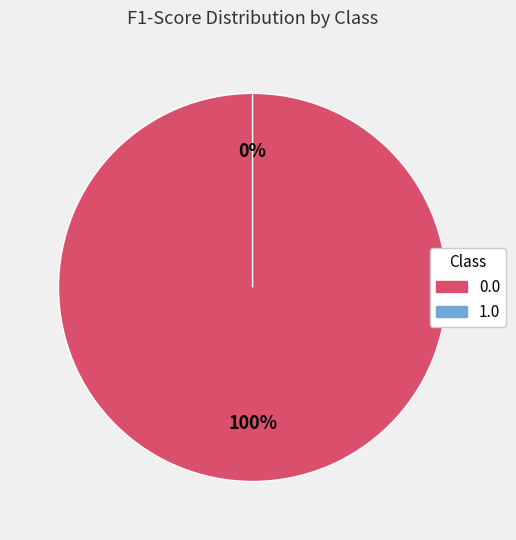

True or false: 0.0 accounts for 100% of the total.

True